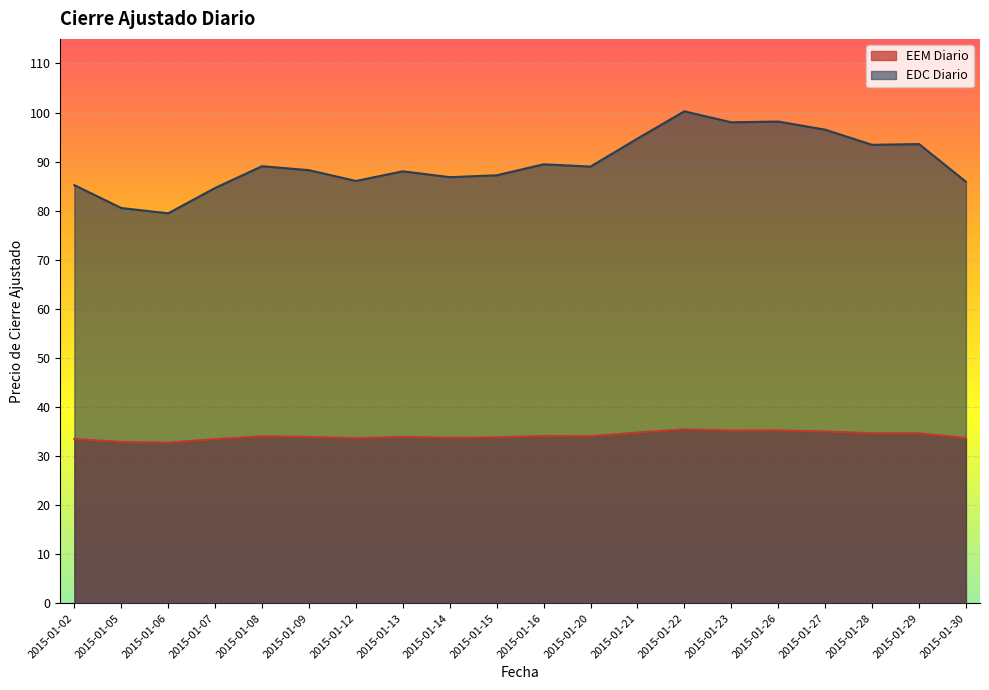

Reading left to right, extract all data points from this chart.

EEM Diario: 2015-01-02=33.5	2015-01-05=32.9	2015-01-06=32.7	2015-01-07=33.4	2015-01-08=34.0	2015-01-09=33.9	2015-01-12=33.6	2015-01-13=33.9	2015-01-14=33.7	2015-01-15=33.8	2015-01-16=34.1	2015-01-20=34.0	2015-01-21=34.8	2015-01-22=35.5	2015-01-23=35.2	2015-01-26=35.2	2015-01-27=35.0	2015-01-28=34.6	2015-01-29=34.6	2015-01-30=33.7
EDC Diario: 2015-01-02=85.2	2015-01-05=80.5	2015-01-06=79.5	2015-01-07=84.6	2015-01-08=89.1	2015-01-09=88.2	2015-01-12=86.1	2015-01-13=88.0	2015-01-14=86.8	2015-01-15=87.2	2015-01-16=89.4	2015-01-20=89.0	2015-01-21=94.7	2015-01-22=100.2	2015-01-23=98.0	2015-01-26=98.2	2015-01-27=96.5	2015-01-28=93.4	2015-01-29=93.6	2015-01-30=85.9